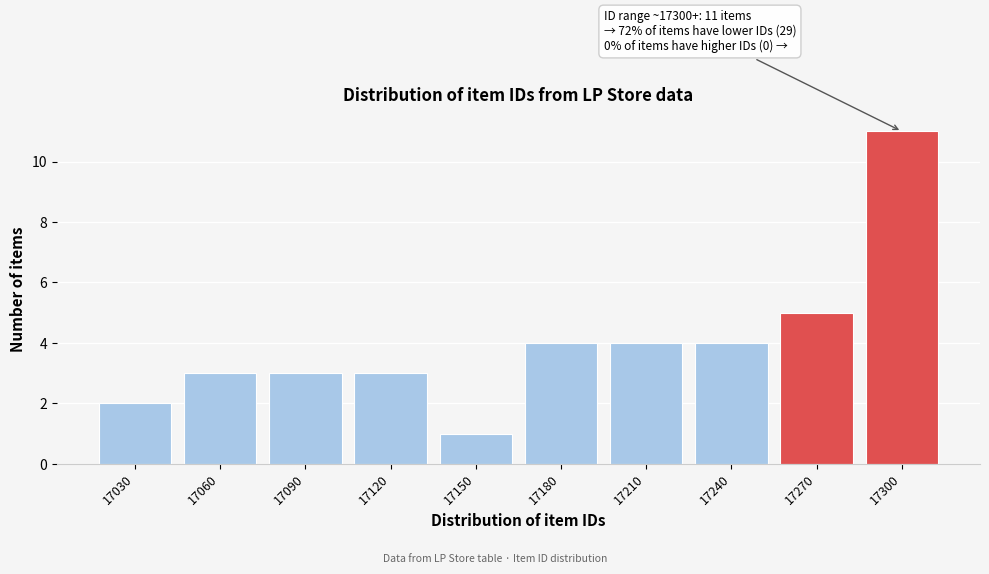

Reading left to right, list all the values displayed in this chart.

17030=2	17060=3	17090=3	17120=3	17150=1	17180=4	17210=4	17240=4	17270=5	17300=11